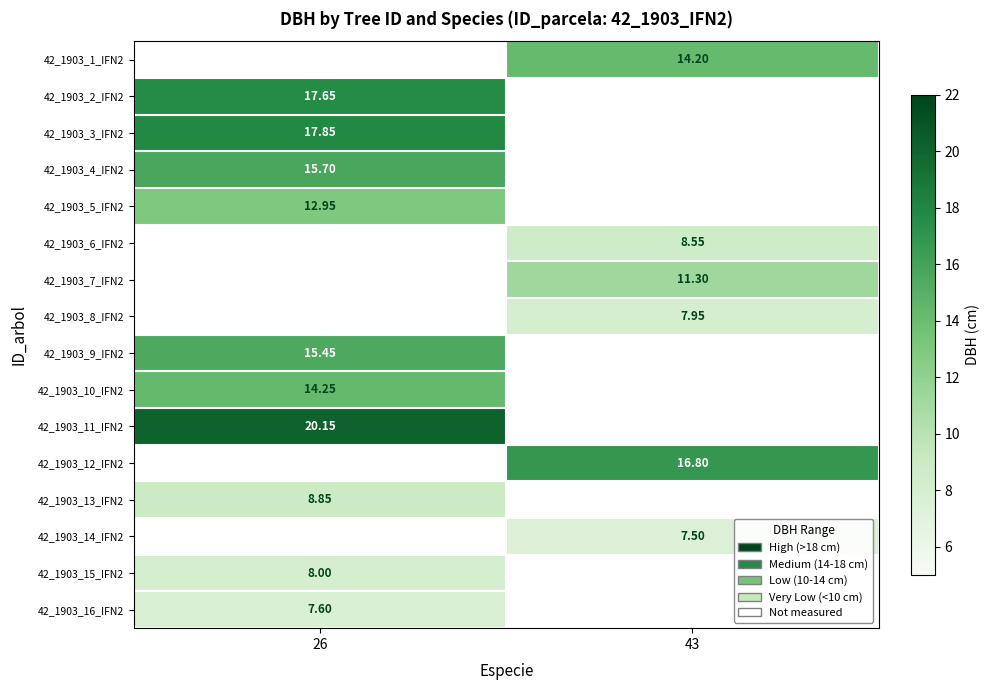

True or false: 42_1903_6_IFN2 has a value of 3.9 at 43.

False